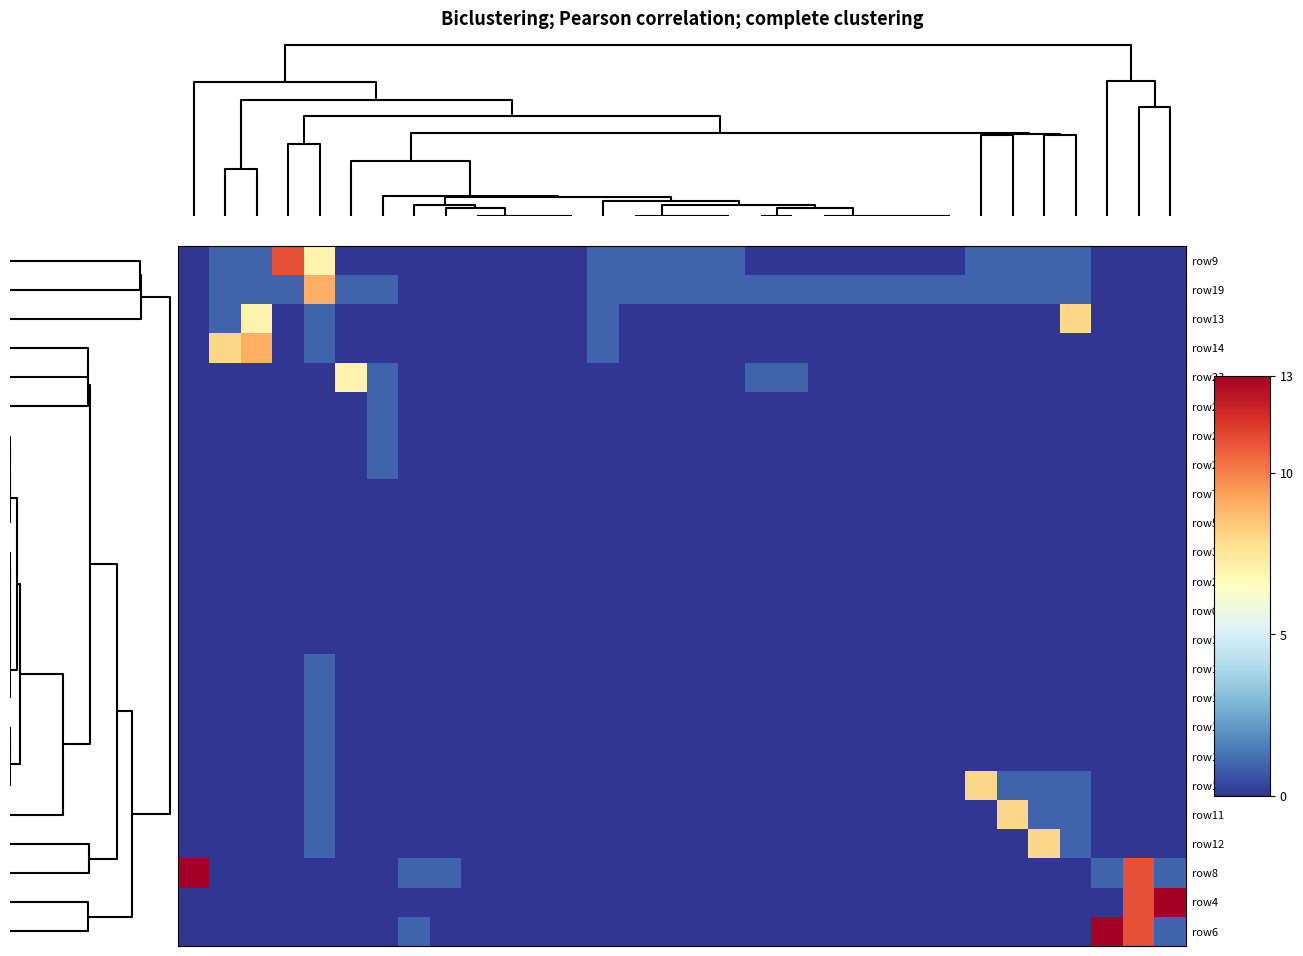

What is the greatest value displayed?

13